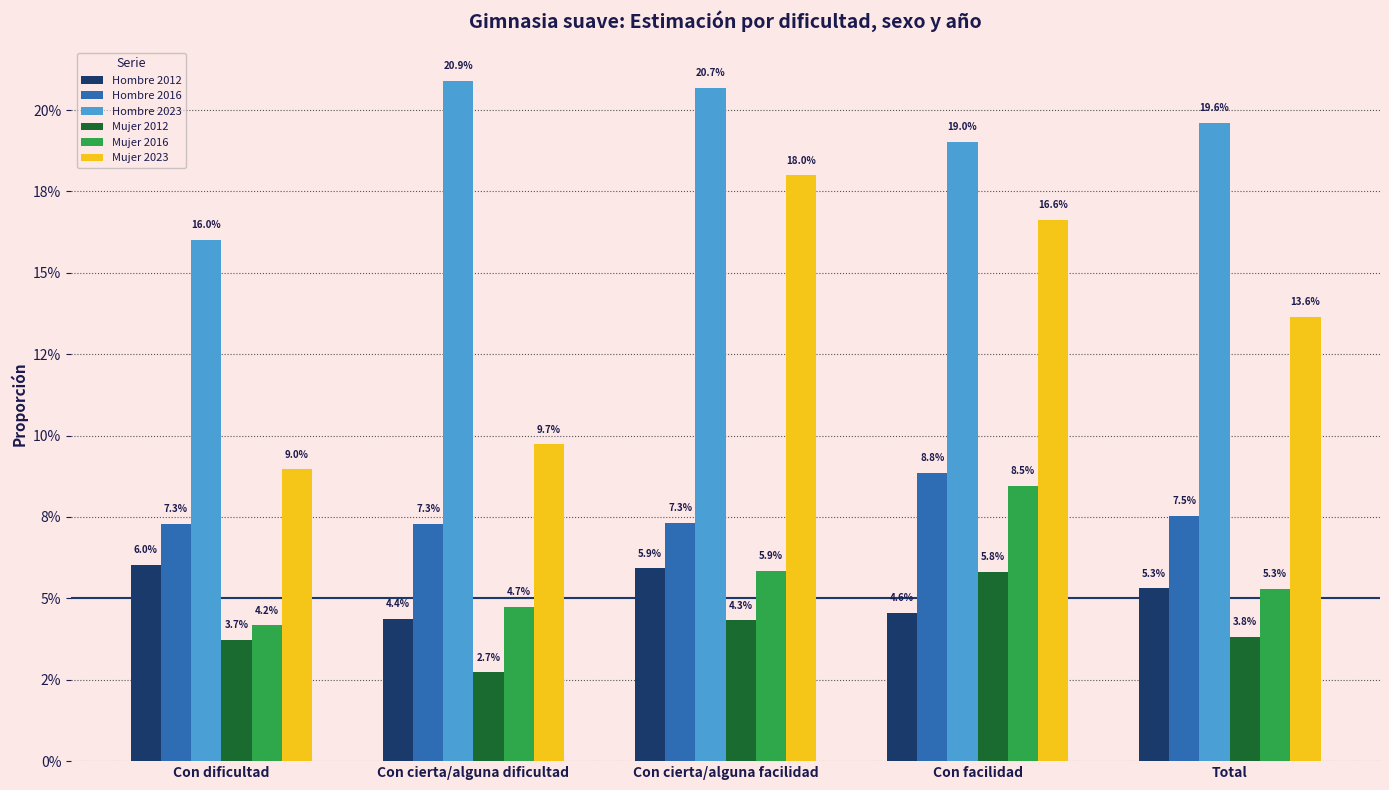

The Mujer 2012 series shows 0.0 at Total. True or false?

False